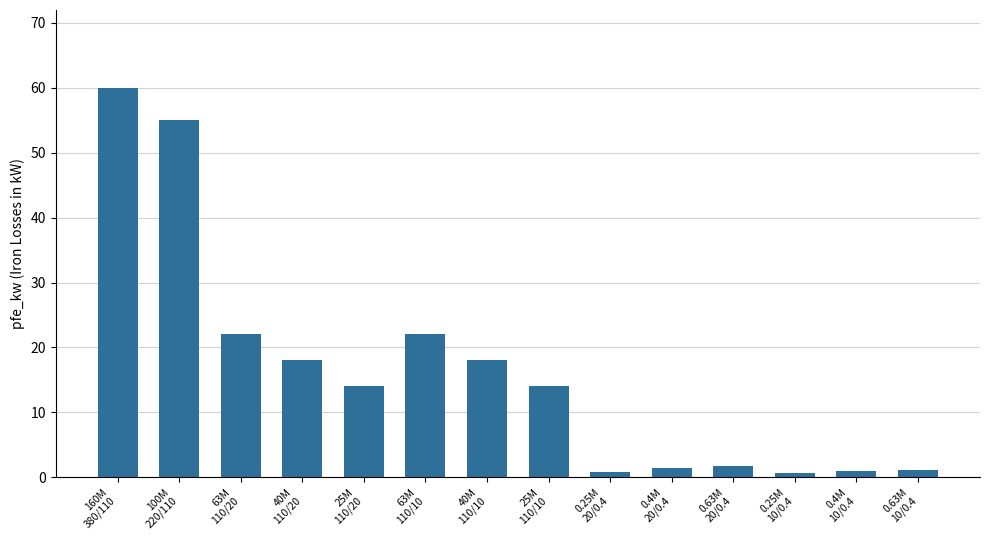

The value at 160M
380/110 is 41.2. True or false?

False